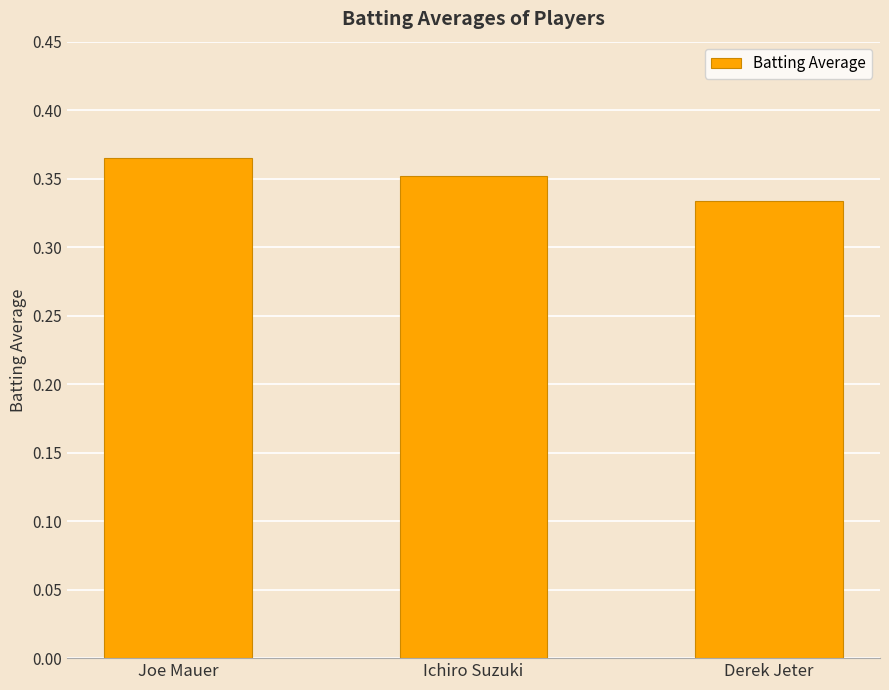

What position from the left is Ichiro Suzuki?

2